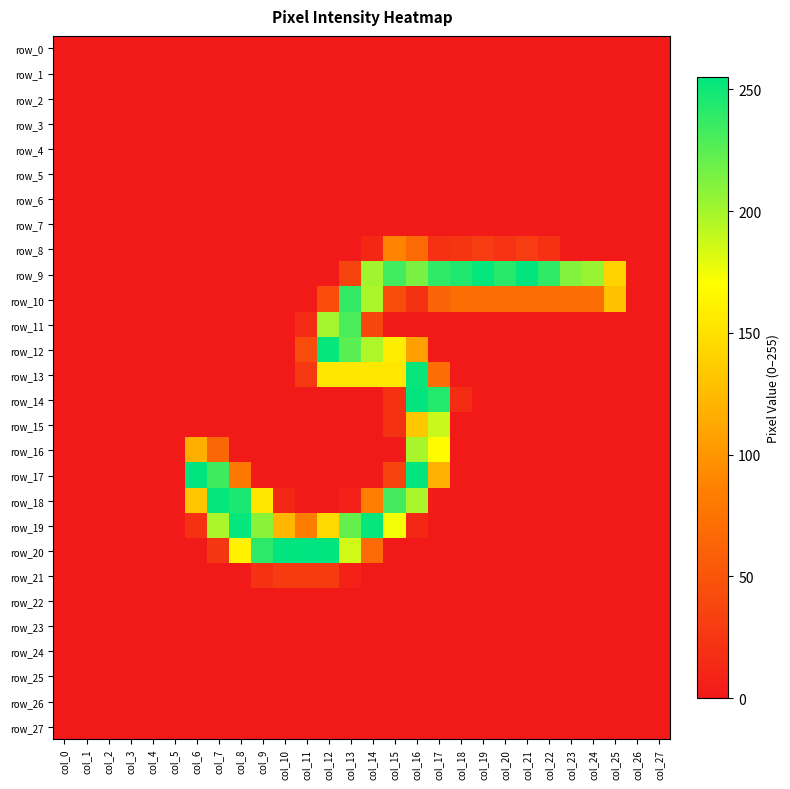

At col_23, list the series in order from smallest to largest.

row_0, row_1, row_2, row_3, row_4, row_5, row_6, row_7, row_8, row_11, row_12, row_13, row_14, row_15, row_16, row_17, row_18, row_19, row_20, row_21, row_22, row_23, row_24, row_25, row_26, row_27, row_10, row_9